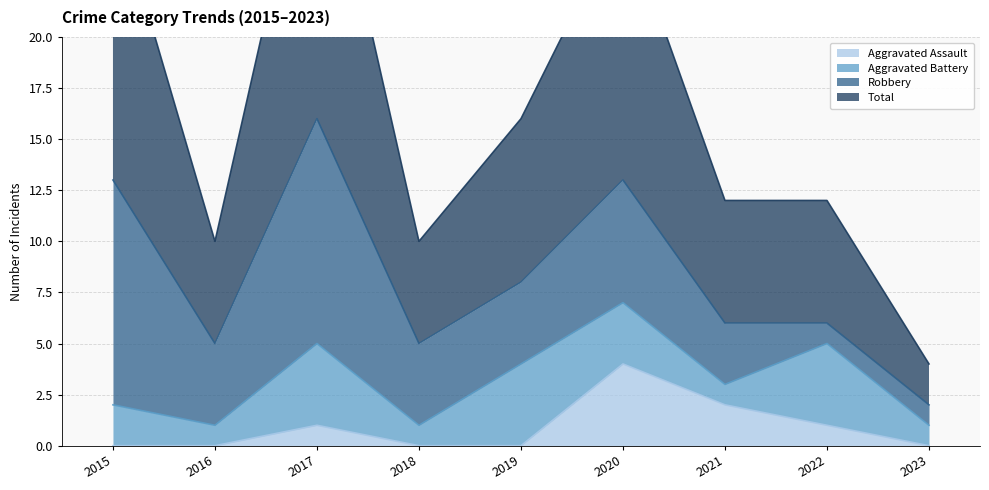

At which label does Aggravated Assault reach its peak?

2020